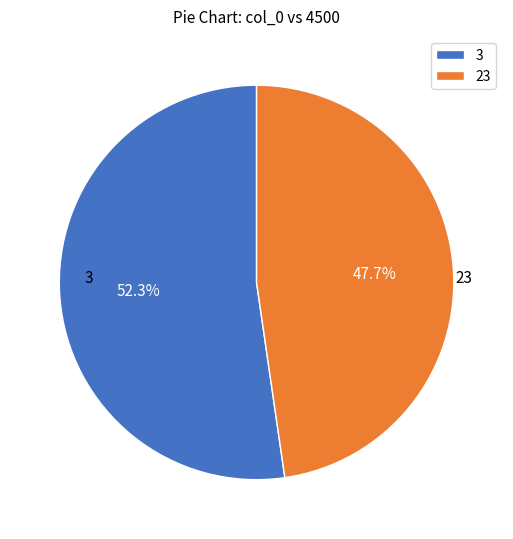

Rank the categories by value from lowest to highest.

23, 3